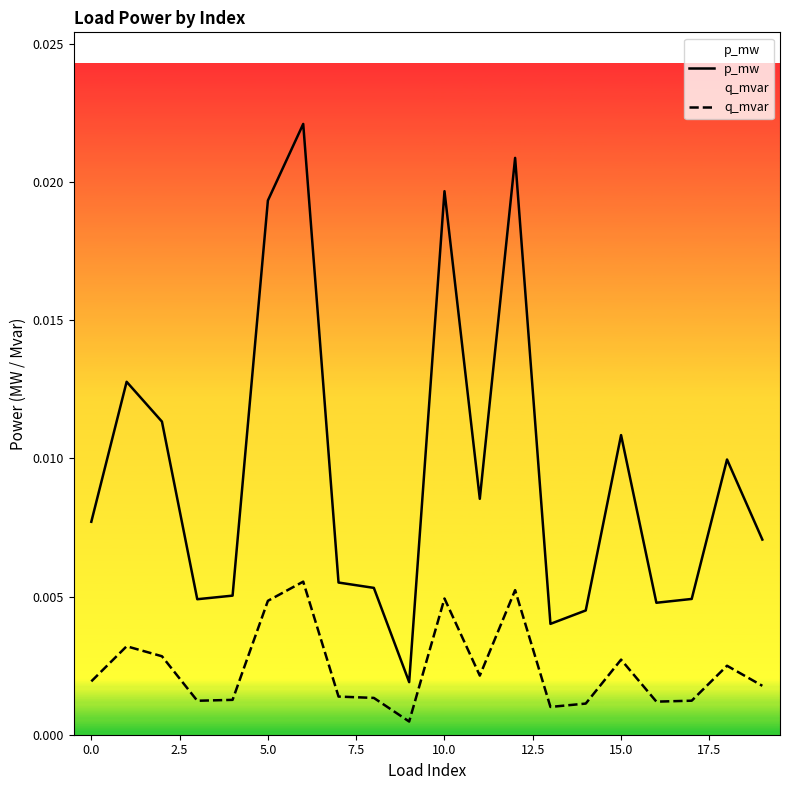

True or false: p_mw has more than 2 interior local peaks.

True